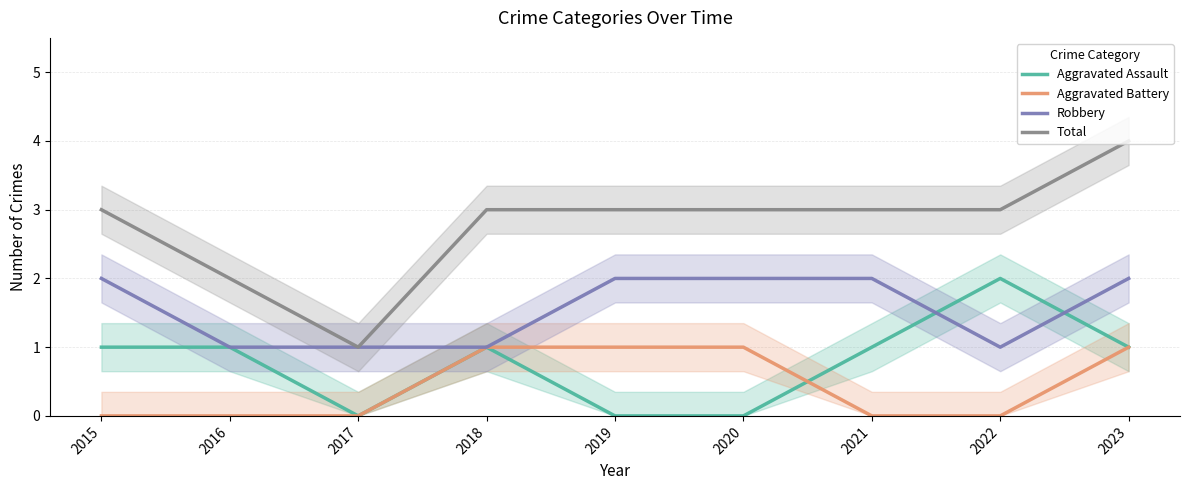

What is the value of the Aggravated Assault point at the 1st from the left?

1